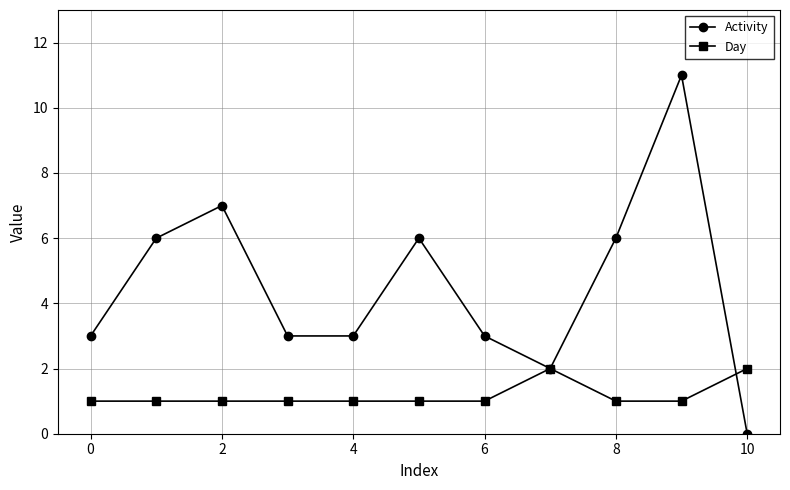

List the series in order of their peak value, lowest first.

Day, Activity